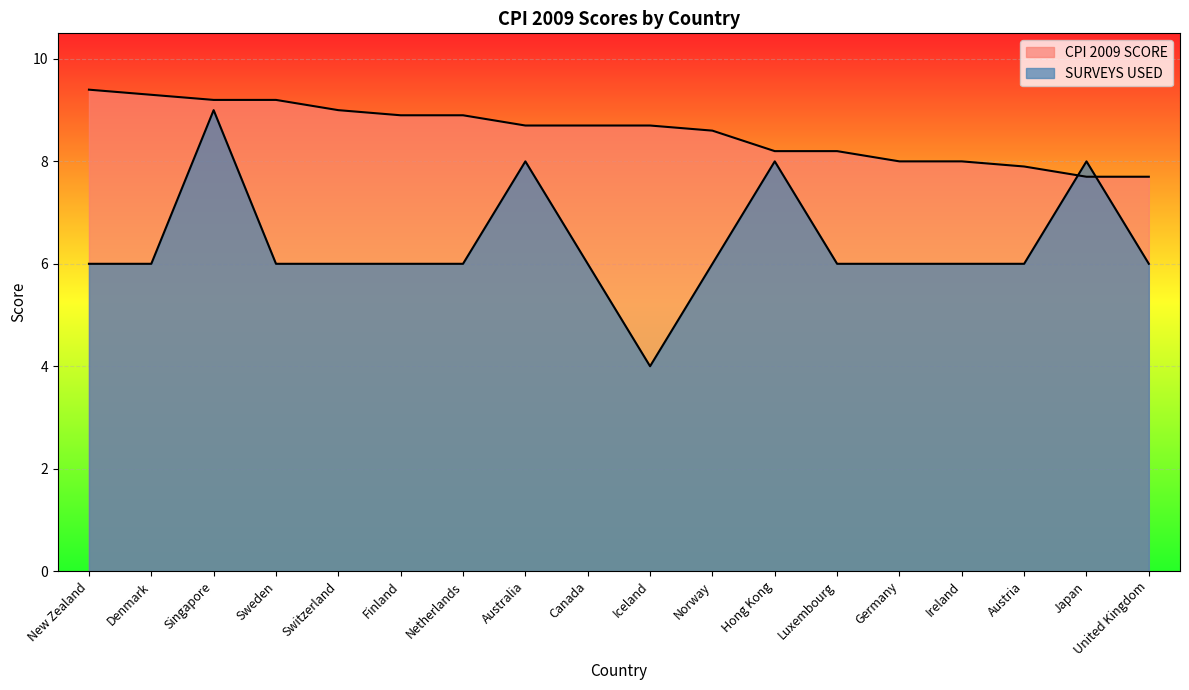

The value of CPI 2009 SCORE at Iceland is 8.7. True or false?

True